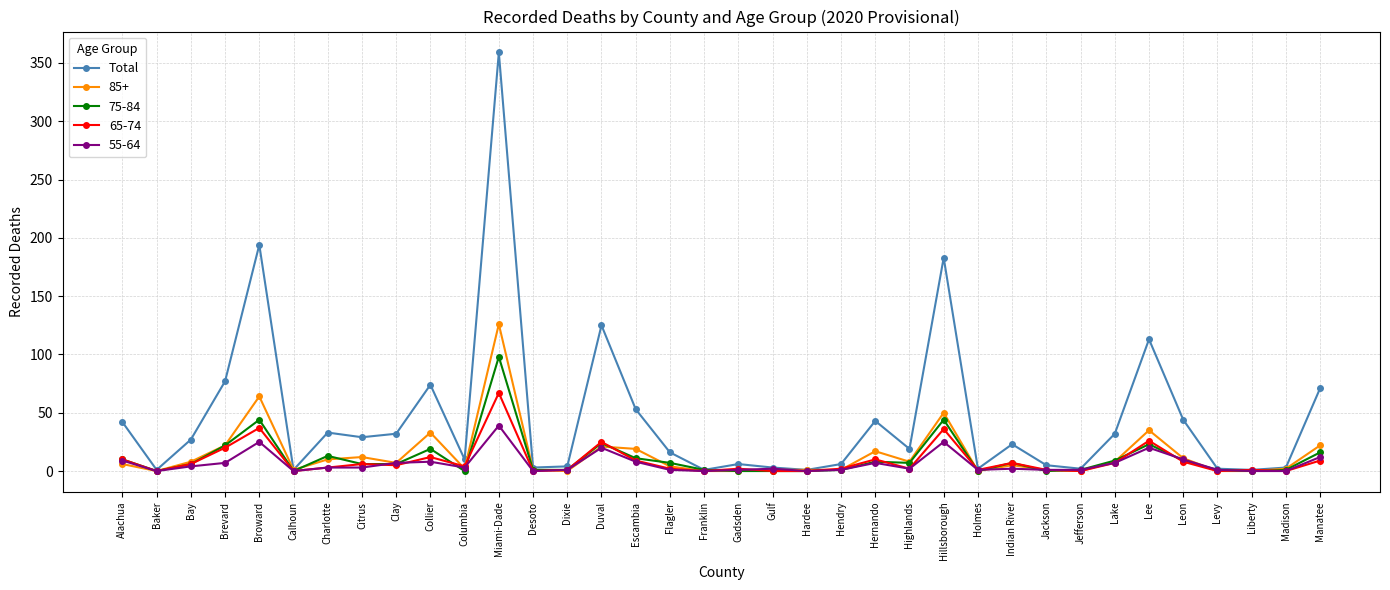

Count the number of data series in this chart.

5